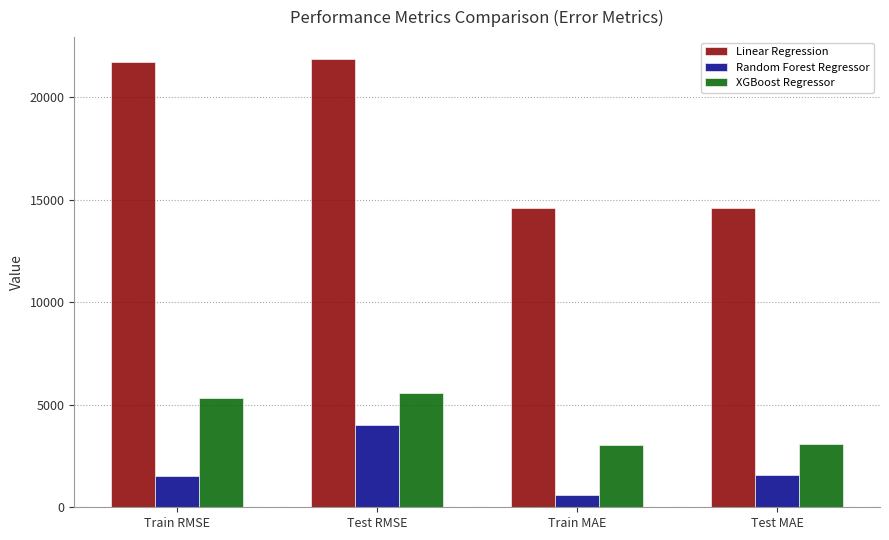

Is it true that Random Forest Regressor equals 6289.4 at Test RMSE?

False